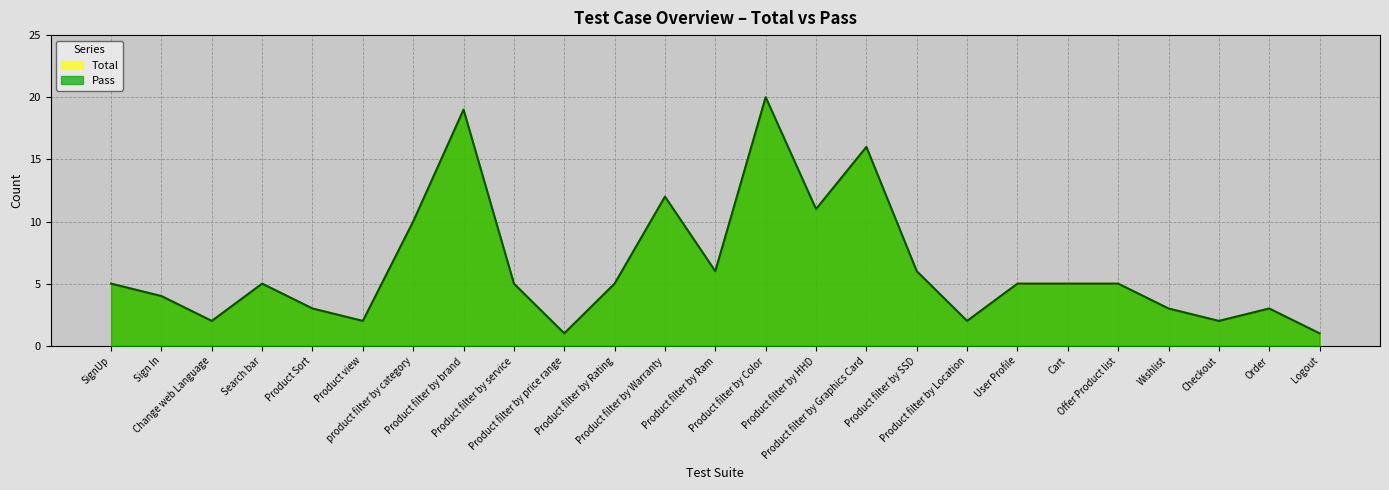

Which series changed the most between SignUp and Product filter by Color?

Total